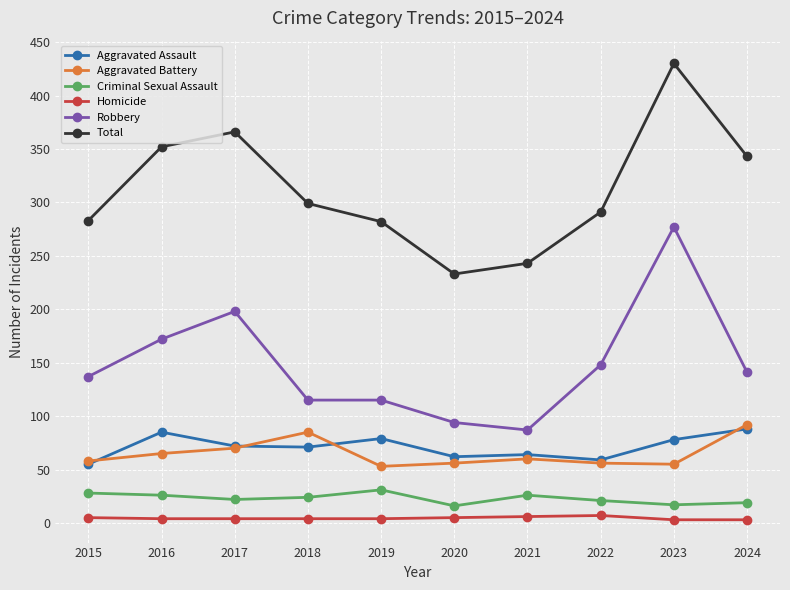

What is the total value across all series at 2020?

466